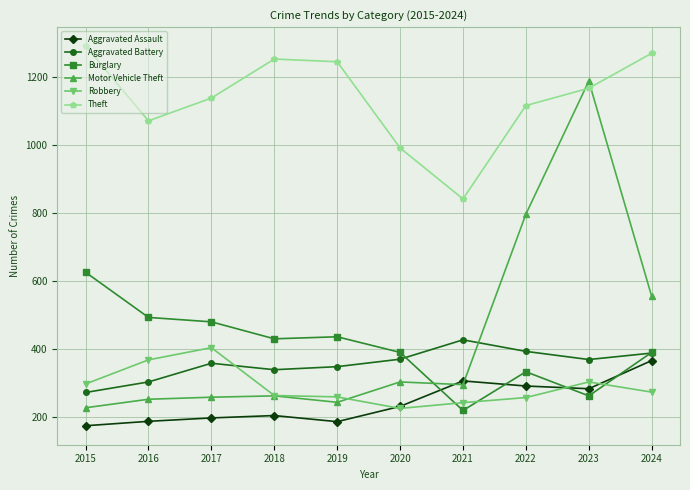

Which label corresponds to the largest value in the chart?

2015